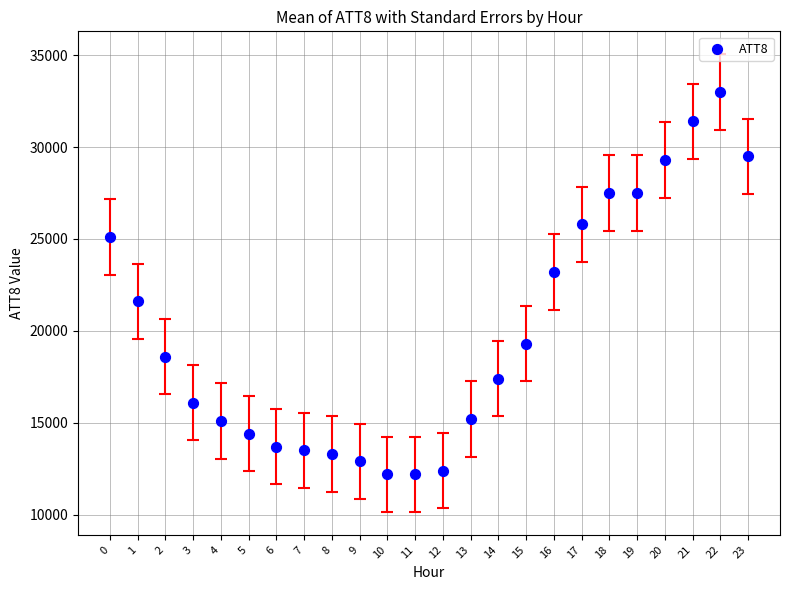

What Y value in the scatter plot is closest to 22600?

23200